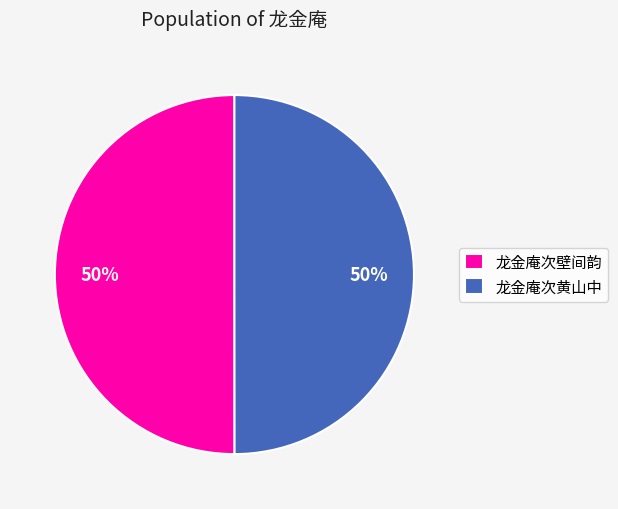

How many segments does this pie chart have?

2